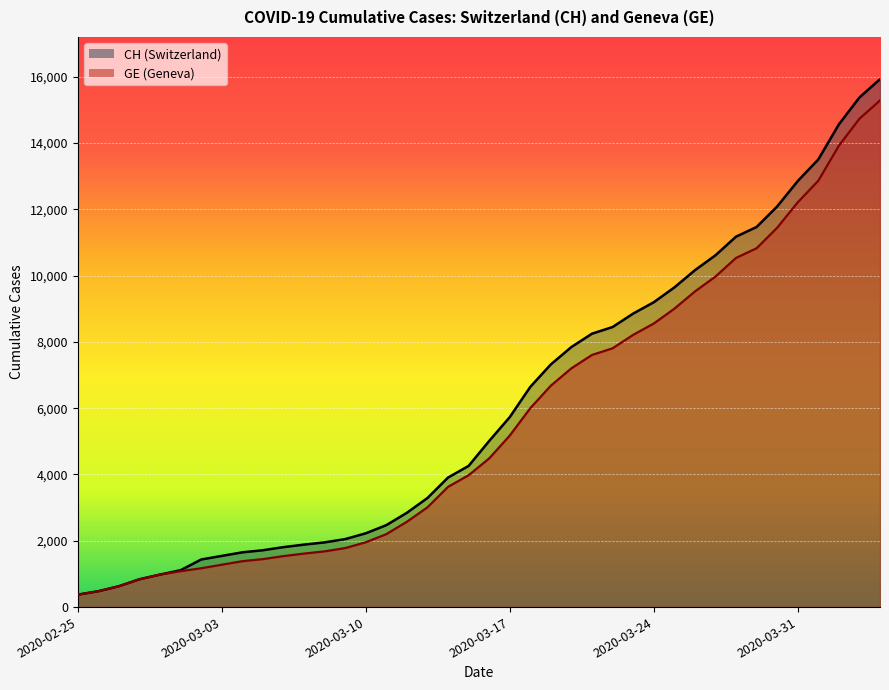

What is the label of the 22nd point from the right?

2020-03-14